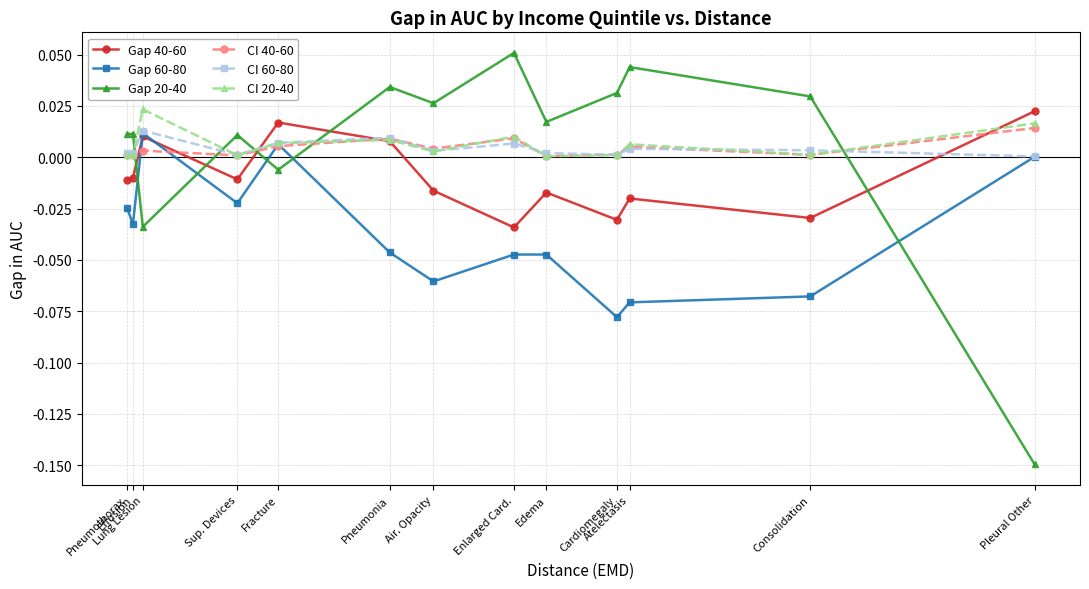

Where is the first local maximum for CI 40-60?

Lung Lesion